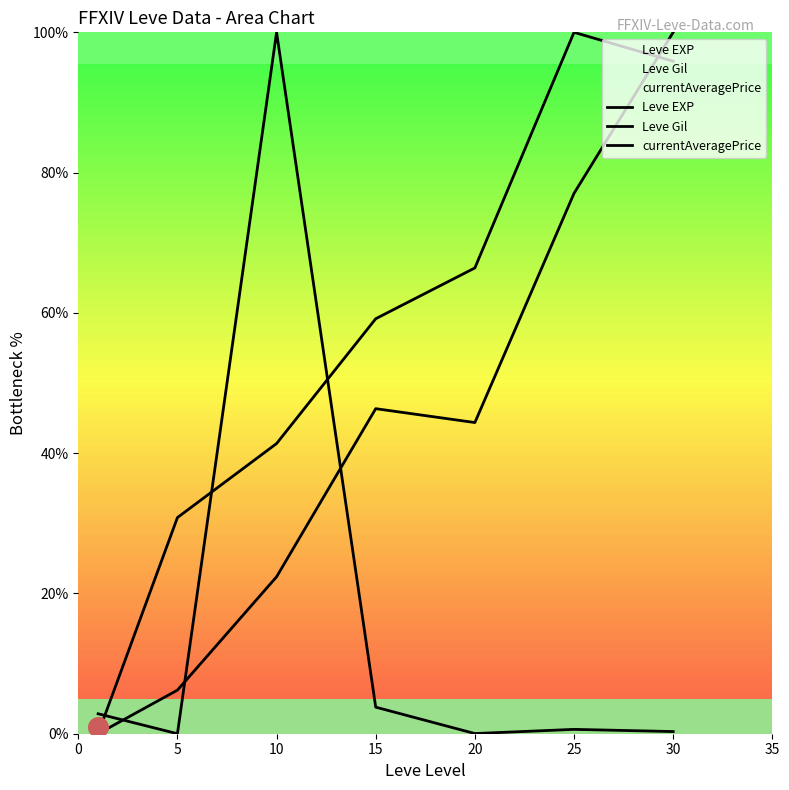

At how many categories does at least one series exceed 6?

6